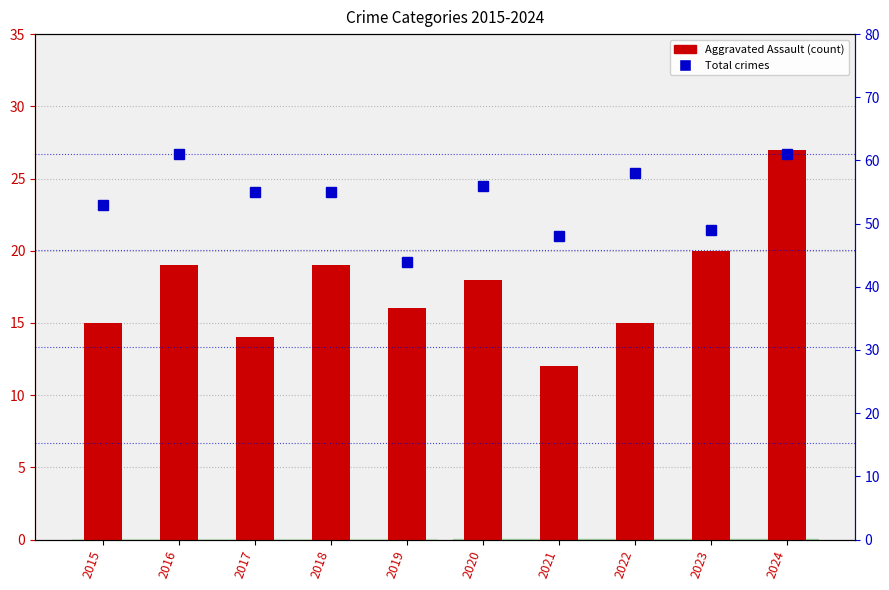

List the series in order of their peak value, highest first.

Total crimes, Aggravated Assault